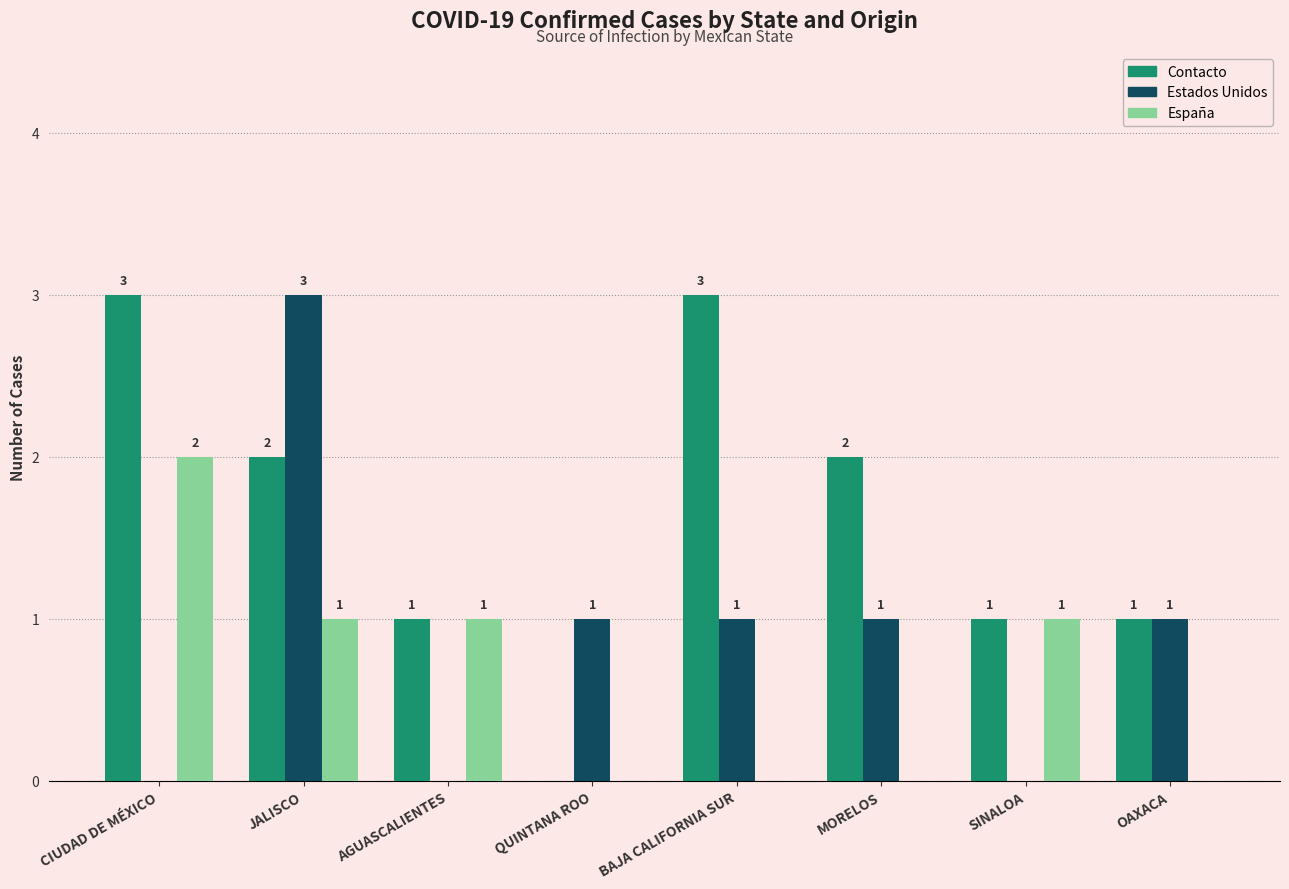

What are all the series names shown in the legend?

Contacto, Estados Unidos, España